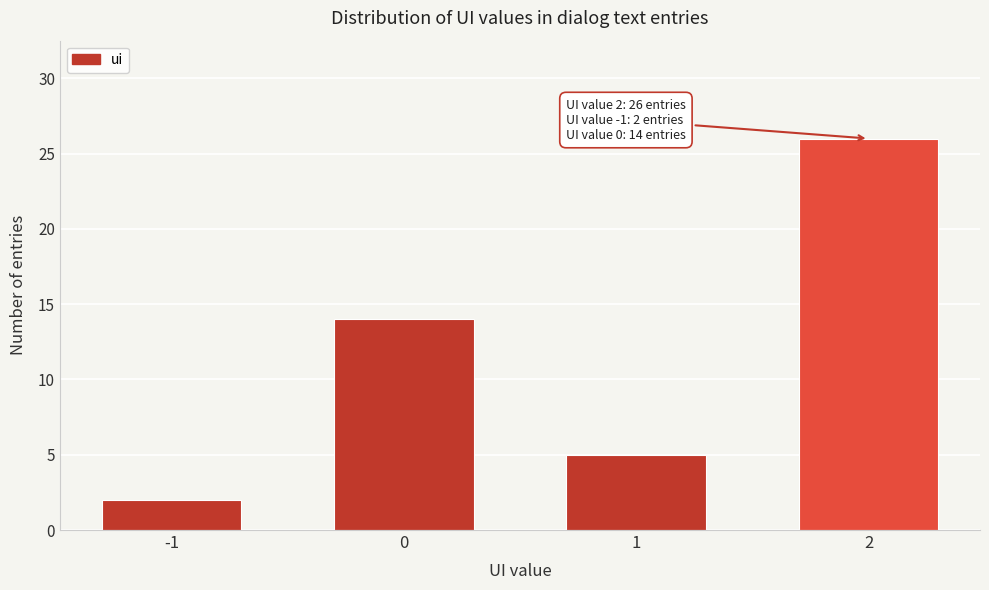

Reading left to right, transcribe all the data shown in this chart.

-1=2	0=14	1=5	2=26